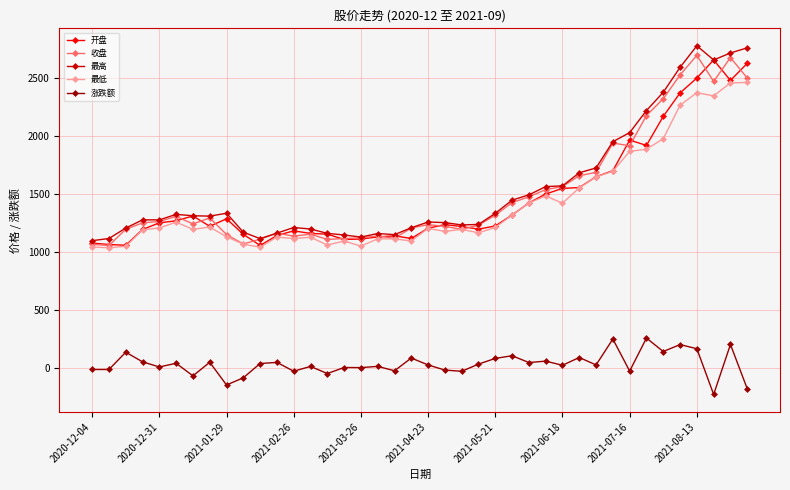

True or false: 最高 has more than 1 interior local peaks.

True